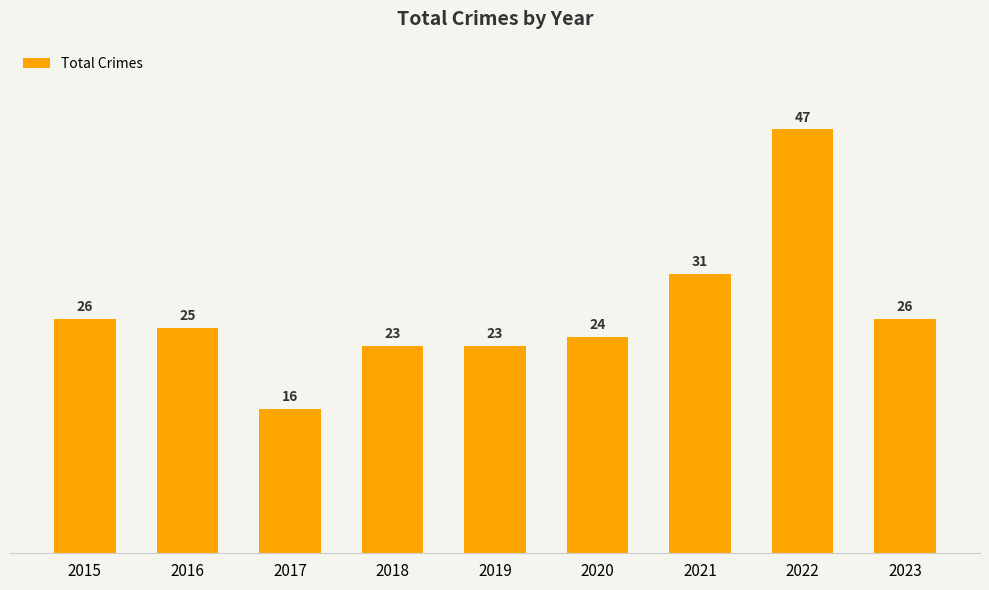

Is it true that the value at 2017 is 16?

True